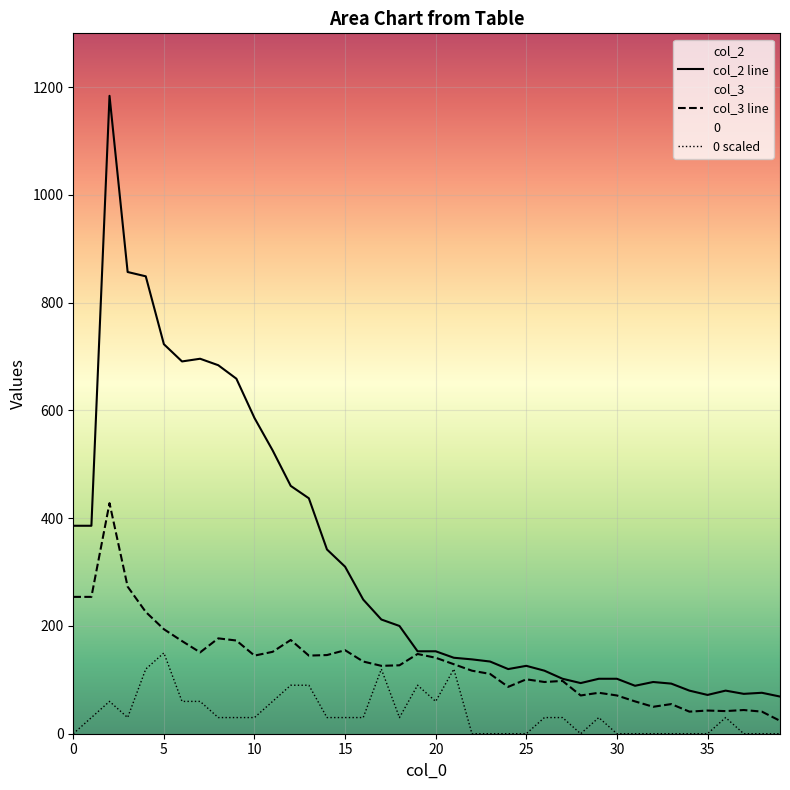

How many lines are shown in the chart?

3